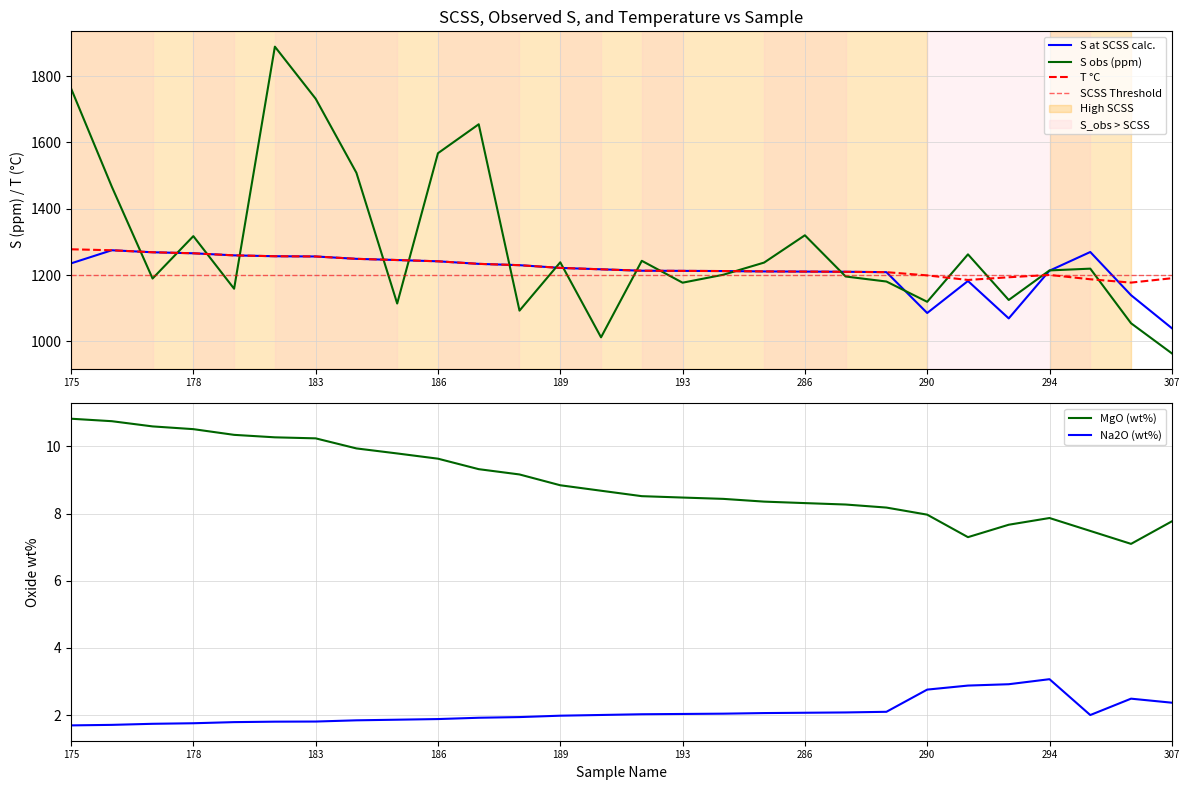

The value of MgO (wt%) at 294 is 7.9. True or false?

True